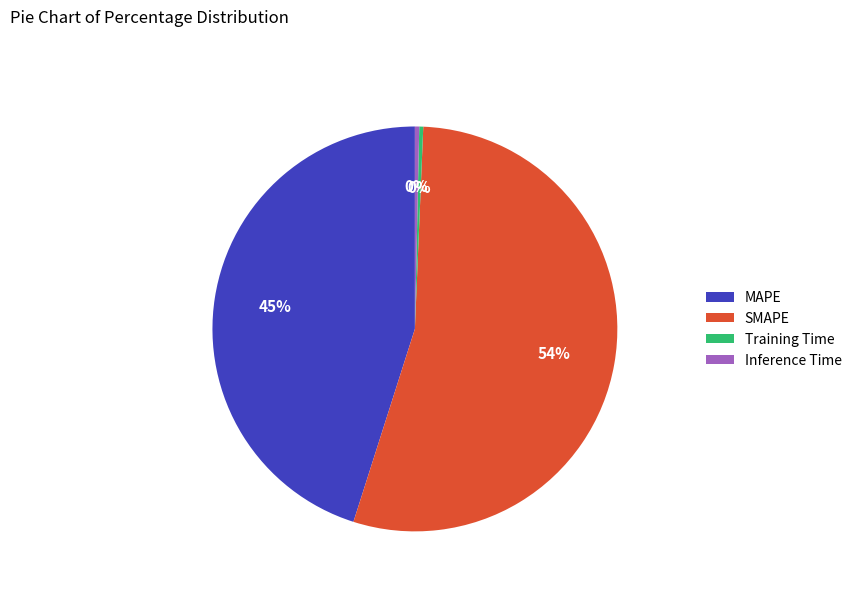

Which category has the biggest portion of the pie?

SMAPE